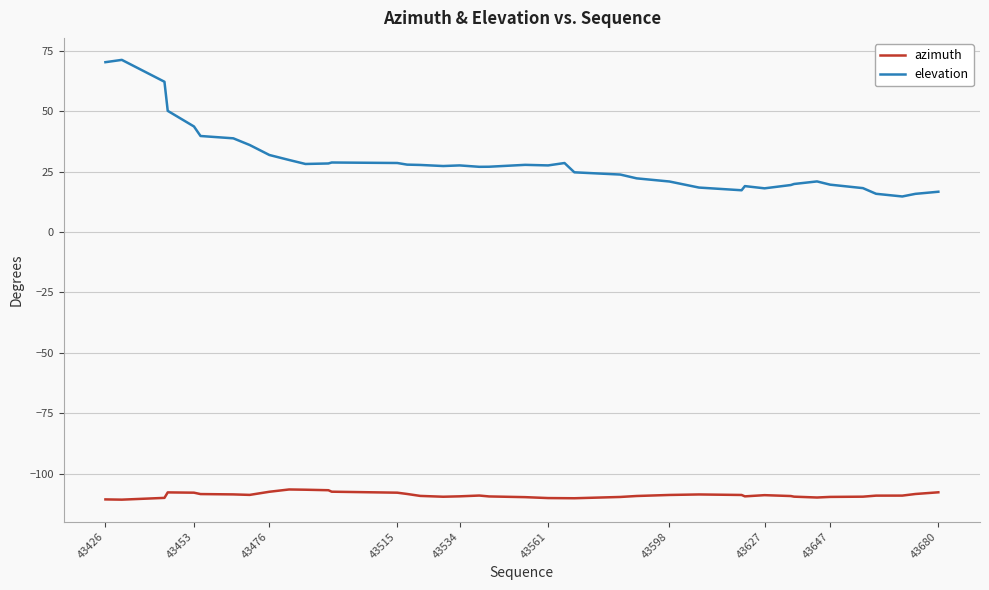

Which series has the largest total across all categories?

elevation